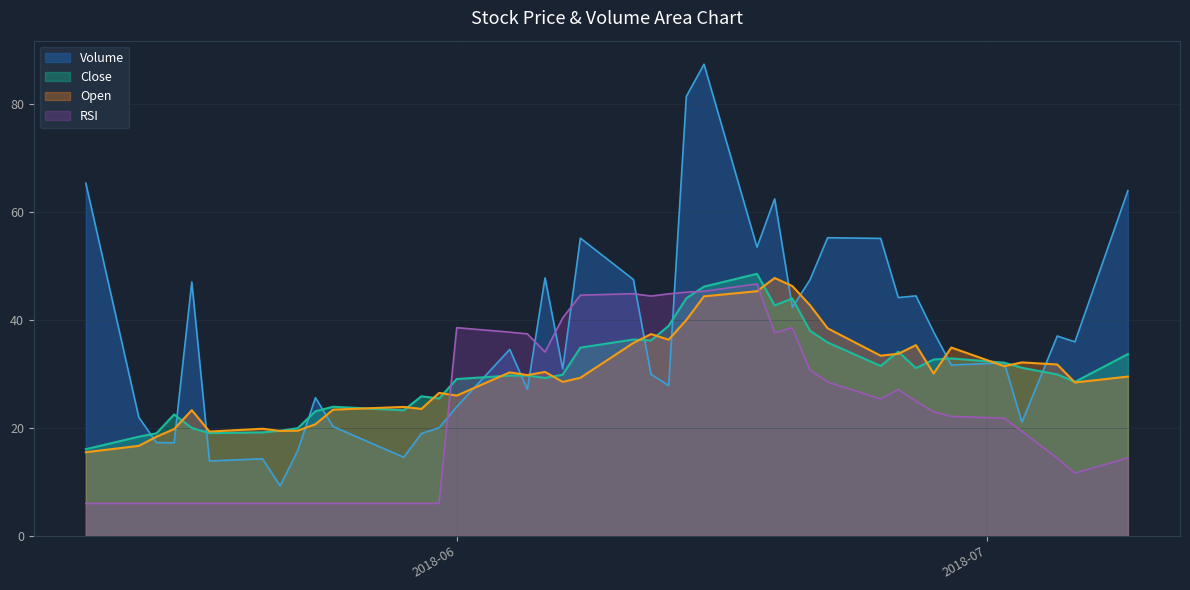

What is the sum of the Volume values at 2018-06-29 and 2018-05-30?

50.6